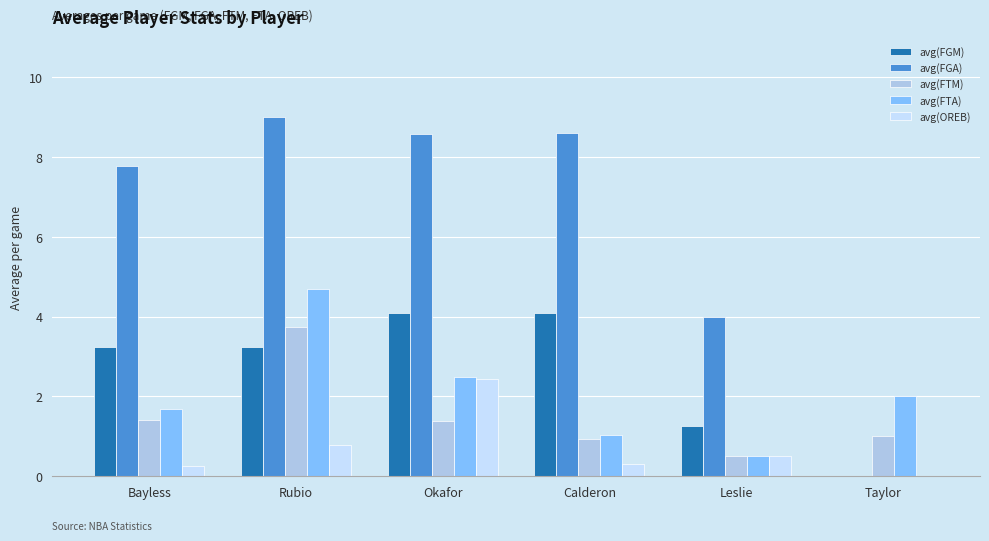

Which series changed the most between Leslie and Taylor?

avg(FGA)